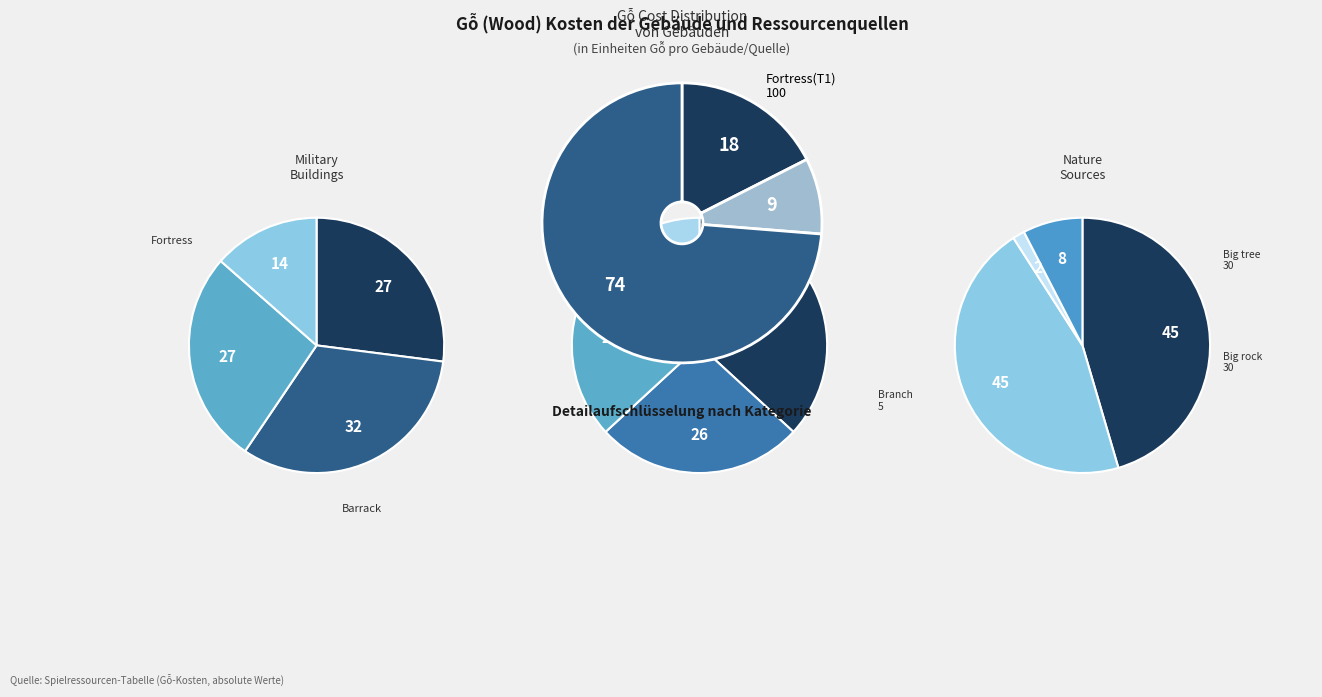

To the nearest percent, what is the difference between the largest and smallest slice percentages?

17%